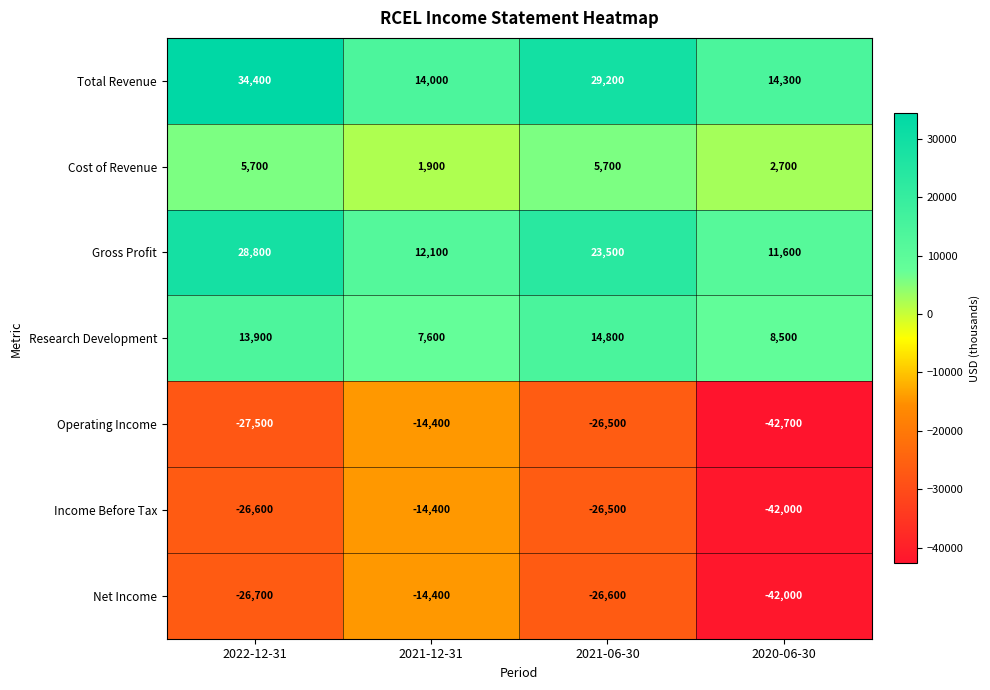

The value of Gross Profit at 2022-12-31 is 8620. True or false?

False